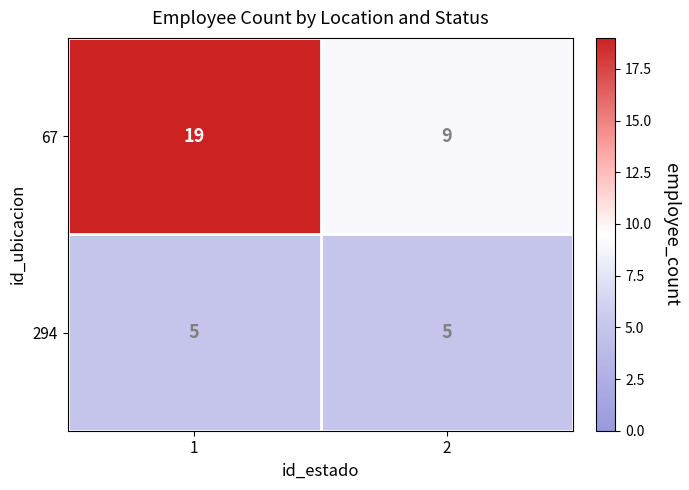

True or false: 294 has a value of 8 at 2.

False